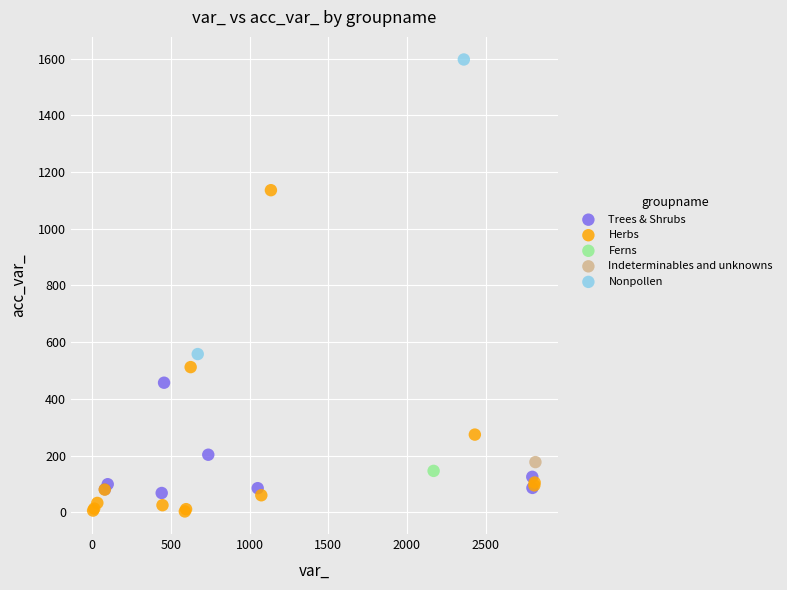

What are all the series names shown in the legend?

Trees & Shrubs, Herbs, Ferns, Indeterminables and unknowns, Nonpollen